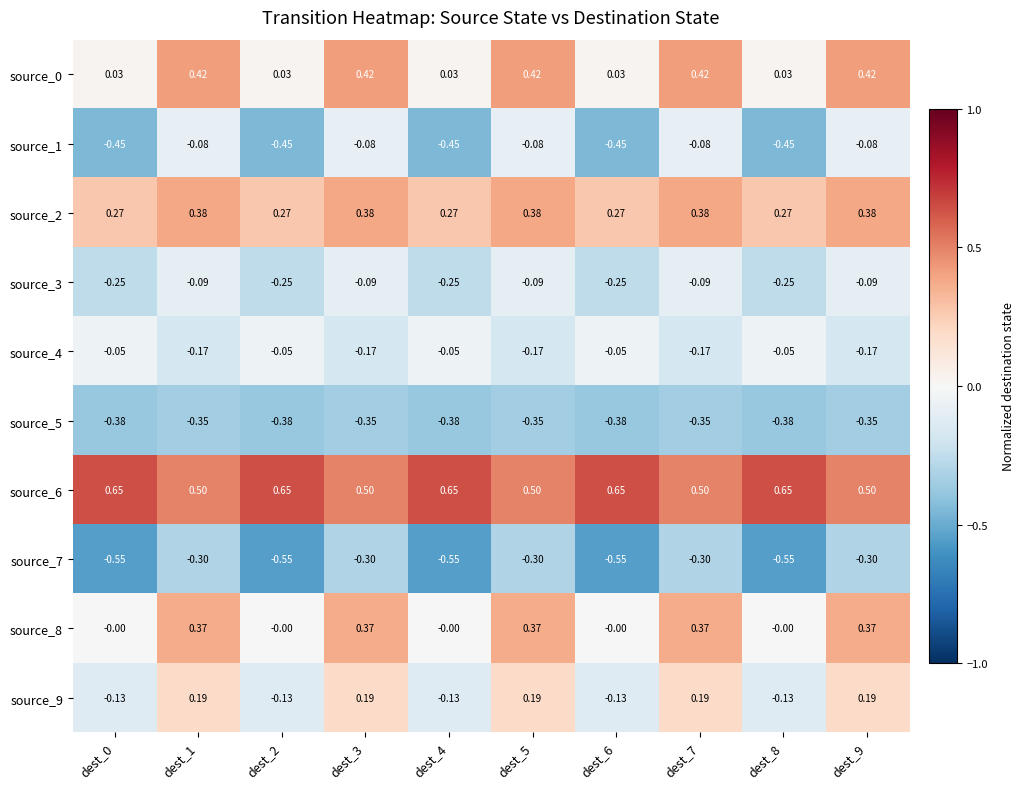

Is the value of source_5 at dest_5 greater than the value of source_7 at dest_1?

No